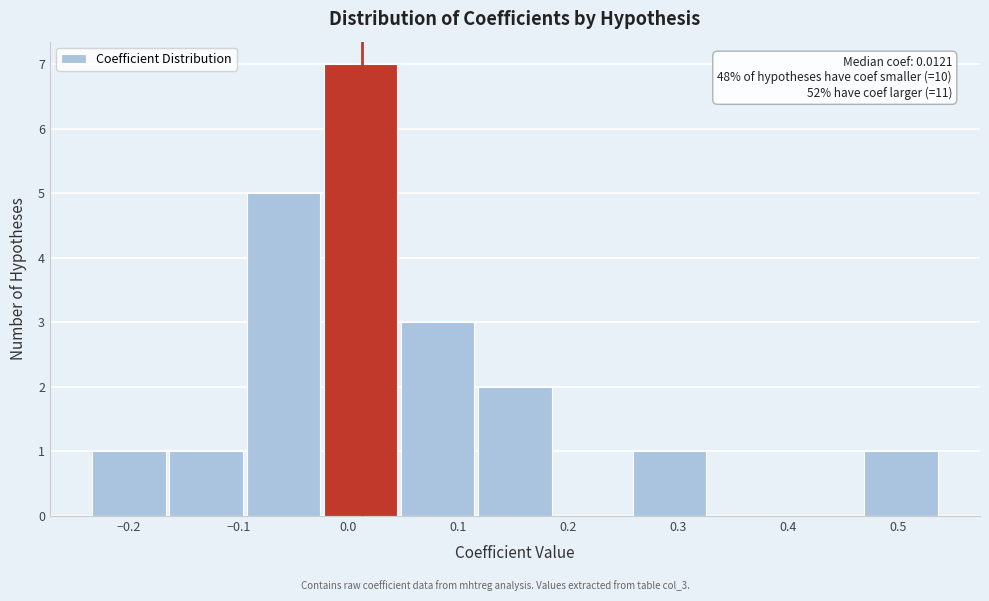

Which range on the x-axis has the tallest bar?

-0.02 to 0.05